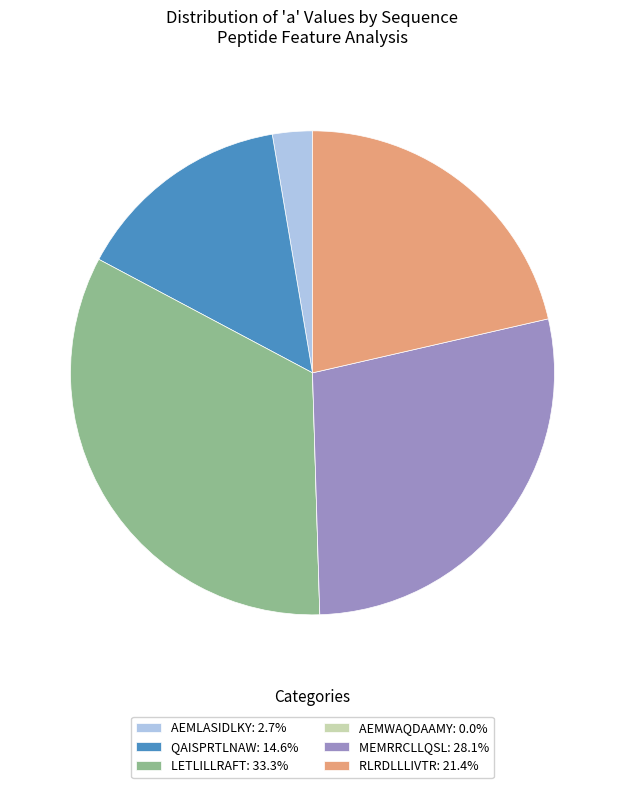

Do LETLILLRAFT: 33.3% and MEMRRCLLQSL: 28.1% together represent more than half of the pie?

Yes